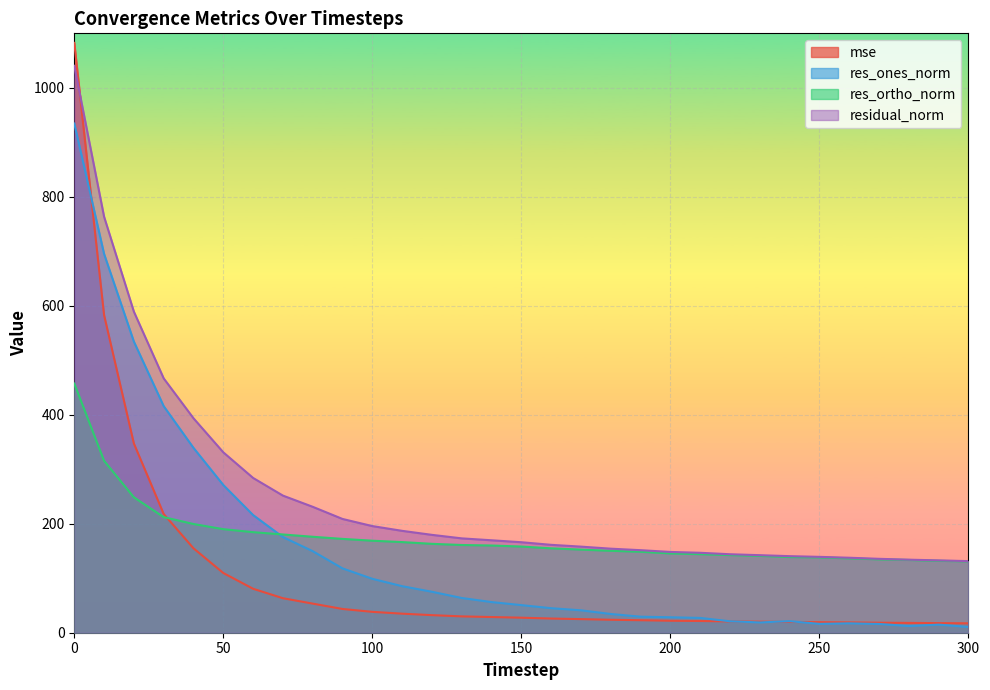

Where do res_ones_norm and res_ortho_norm first cross each other?

60 and 70